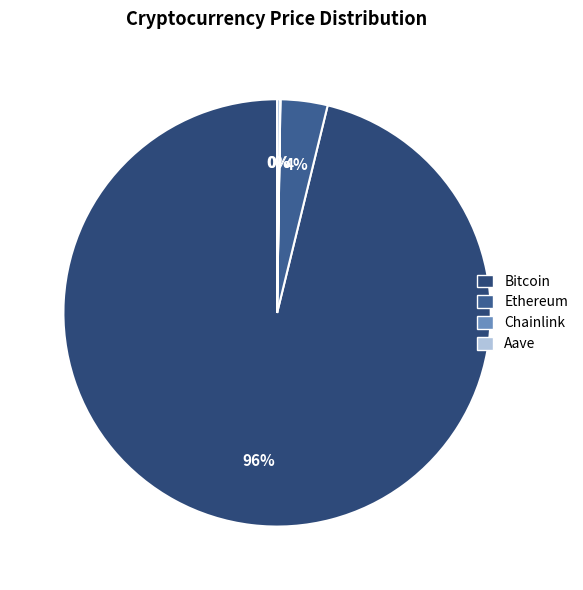

To the nearest percent, what is the difference between the largest and smallest slice percentages?

96%